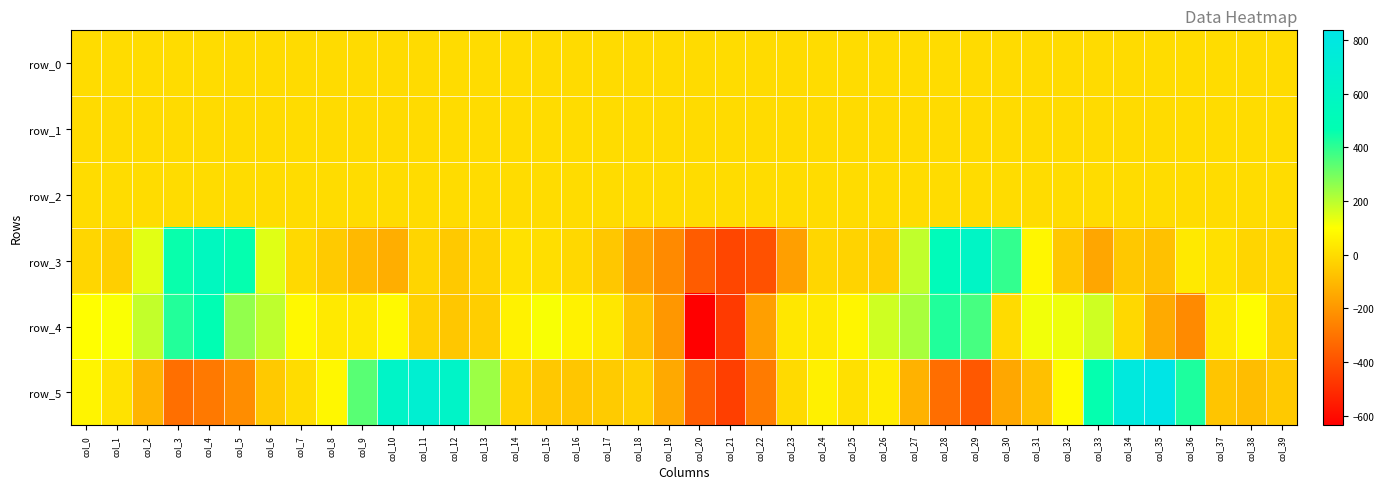

Count the number of data series in this chart.

6